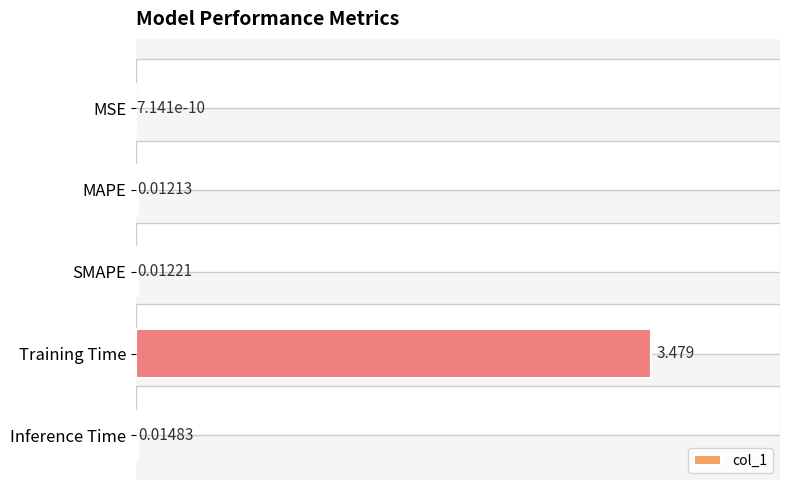

How many data points does each series have?

5